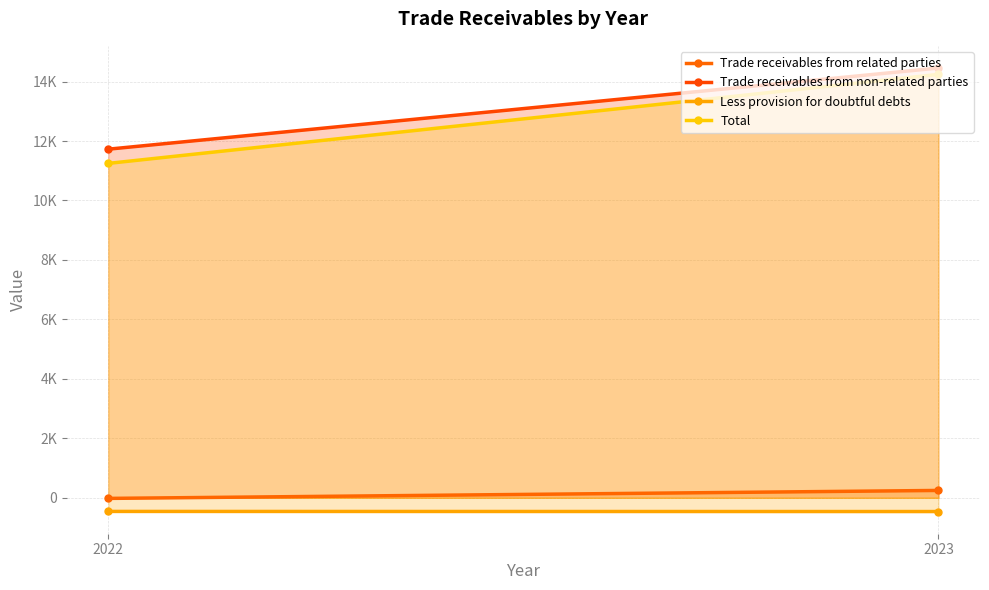

What is the sum of all Trade receivables from related parties values?

228